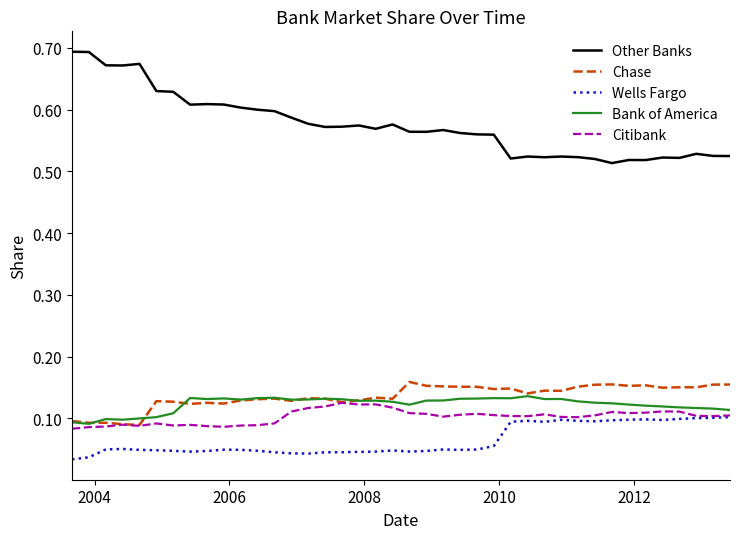

Which series has the largest total across all categories?

Other Banks